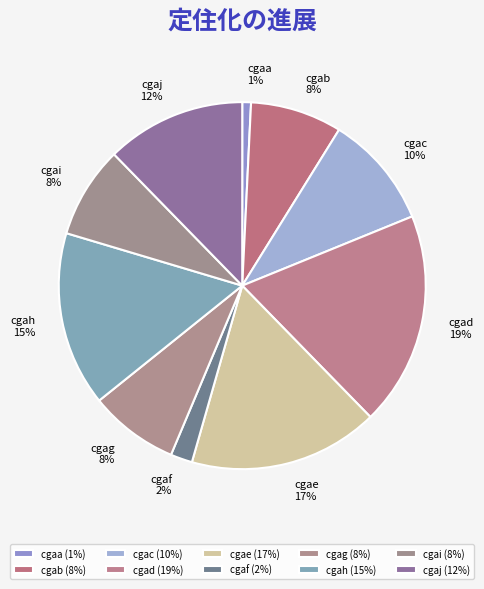

Is the sum of cgac and cgaf greater than half?

No